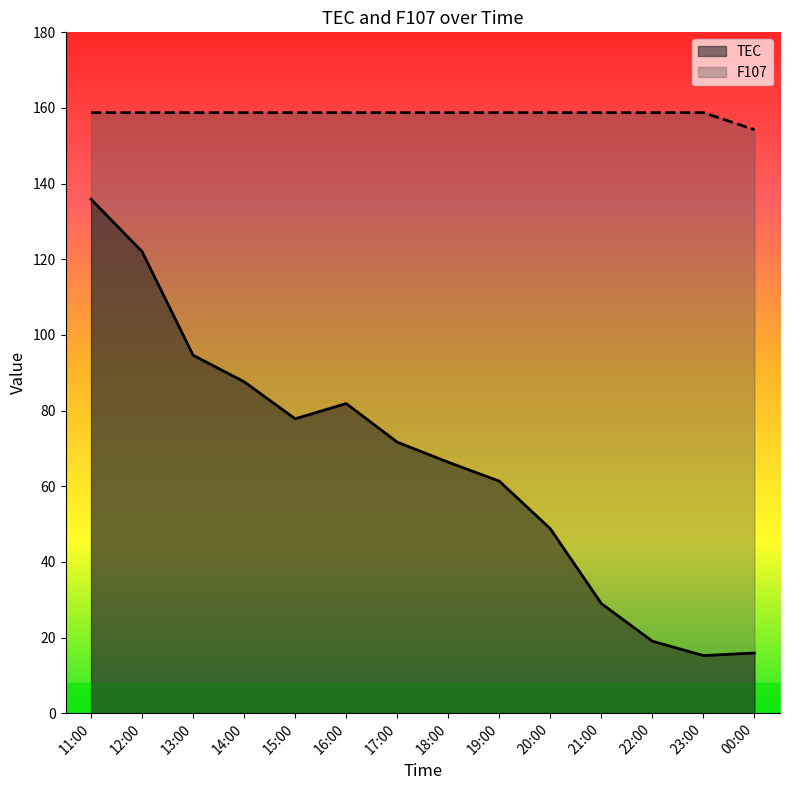

What is the label of the 2nd point from the left?

12:00